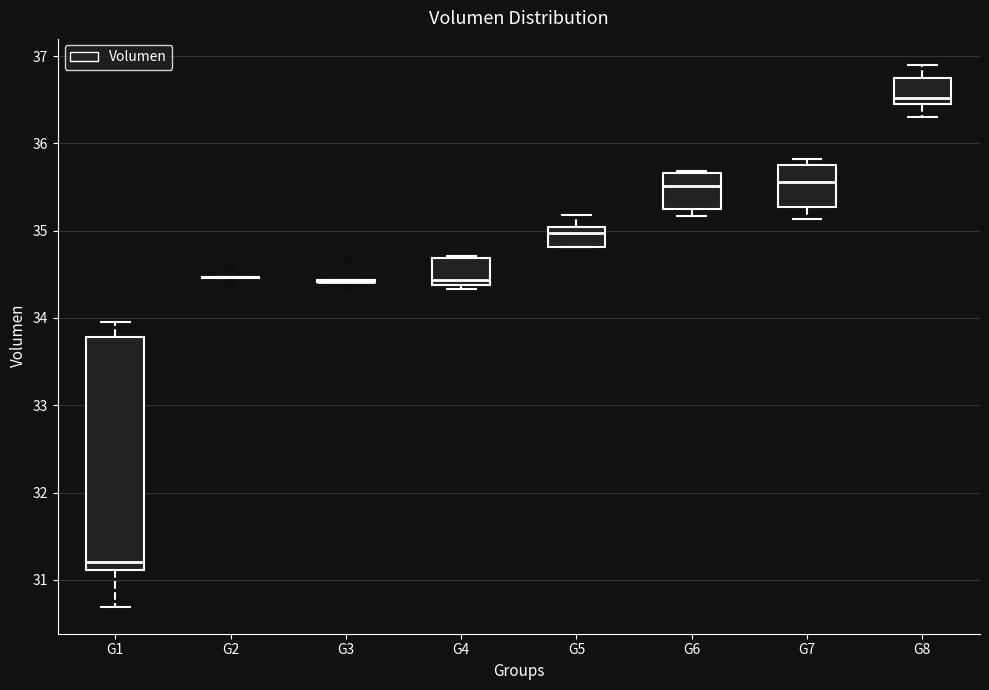

Reading left to right, read every box against the y-axis: the position of its median line, the range the box covers, and the ends of its whiskers. The values are not printed on the chart, so give them approximately, as read against the axis.

G1: median 31.2, box 31.1 to 33.8, whiskers 30.7 to 34.0
G2: box collapsed to a line at 34.5, whiskers 34.5 to 34.5
G3: box collapsed to a line at 34.4, whiskers 34.4 to 34.4
G4: median 34.4 (just above the box's lower edge), box 34.4 to 34.7, whiskers 34.3 to 34.7
G5: median 35.0 (just below the box's upper edge), box 34.8 to 35.0, whiskers 34.8 to 35.2
G6: median 35.5, box 35.2 to 35.7, whiskers 35.2 (just below the box's lower edge) to 35.7
G7: median 35.6, box 35.3 to 35.8, whiskers 35.1 to 35.8 (just above the box's upper edge)
G8: median 36.5 (just above the box's lower edge), box 36.5 to 36.8, whiskers 36.3 to 36.9